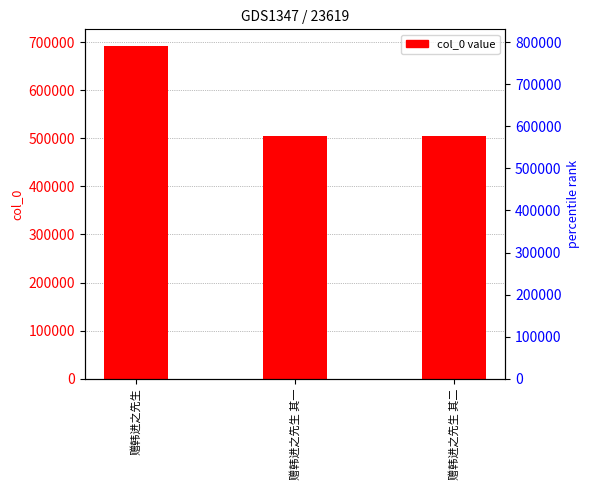

What is the sum of the values at 赠韩进之先生 其一 and 赠韩进之先生 其二?

1009241